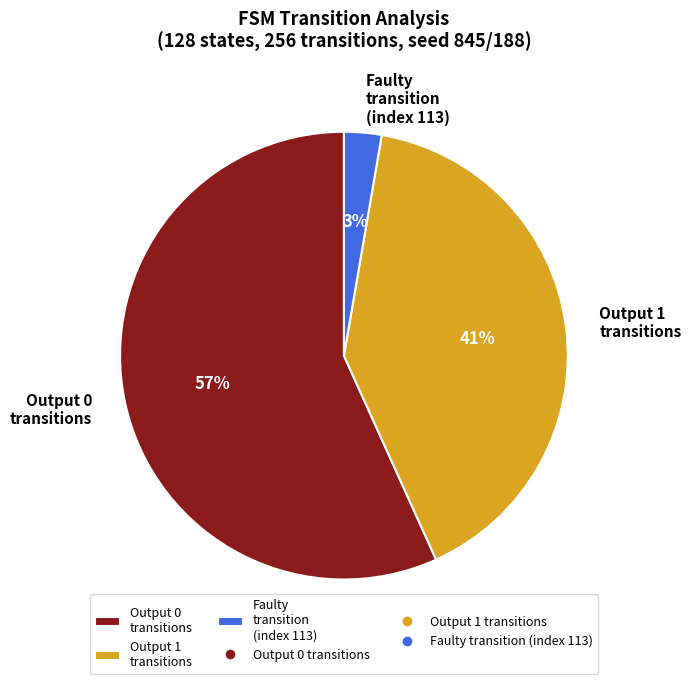

Combined, do Output 1 transitions and Faulty transition (index 113) account for over 50%?

No